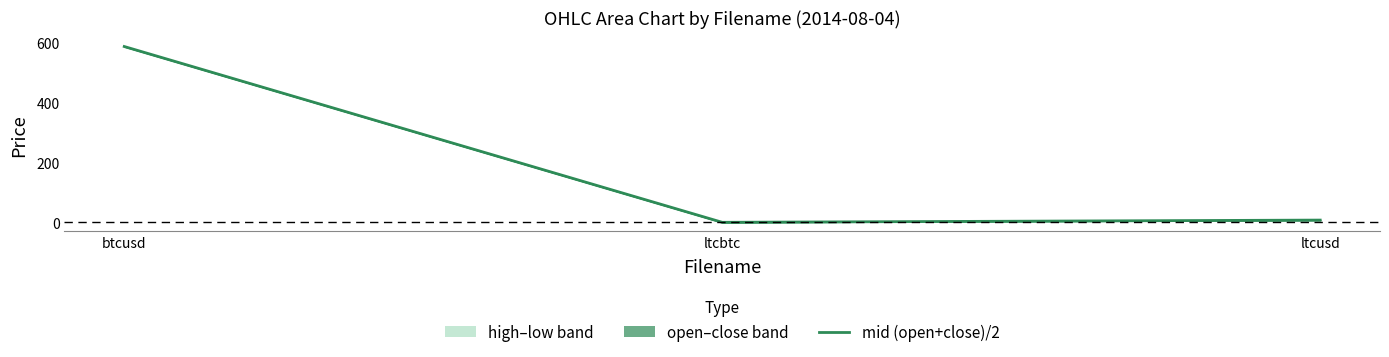

List the labels in order of value, largest first.

btcusd, ltcusd, ltcbtc